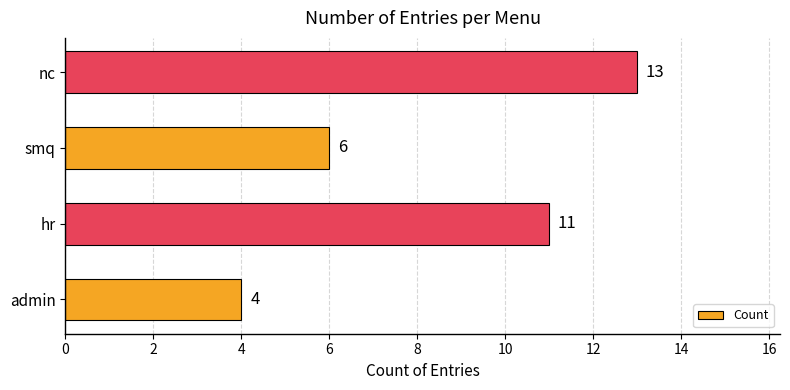

At which label is the value closest to 8?

smq